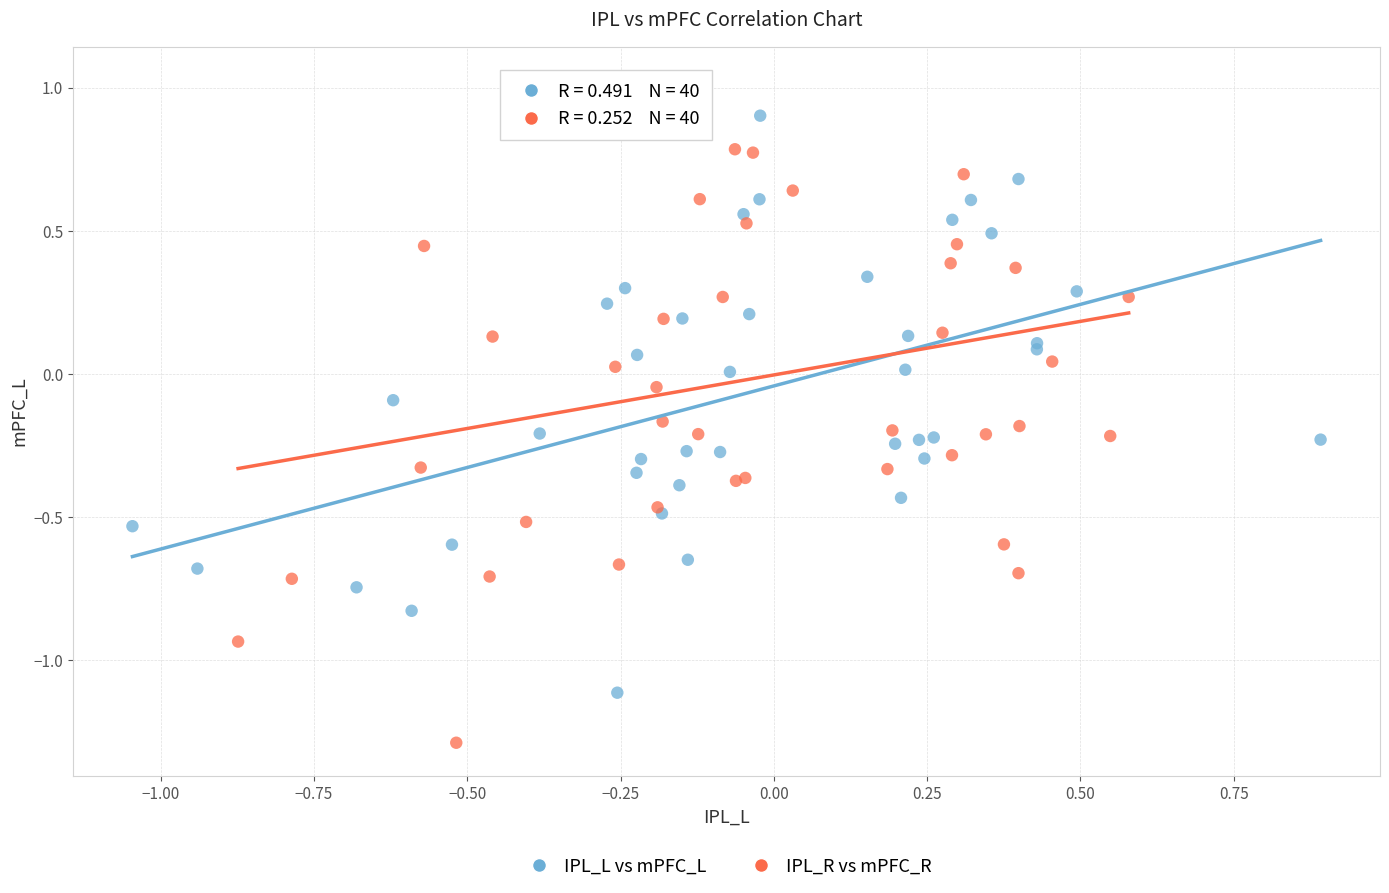

Which series has the largest Y range (max minus min)?

IPL_R vs mPFC_R